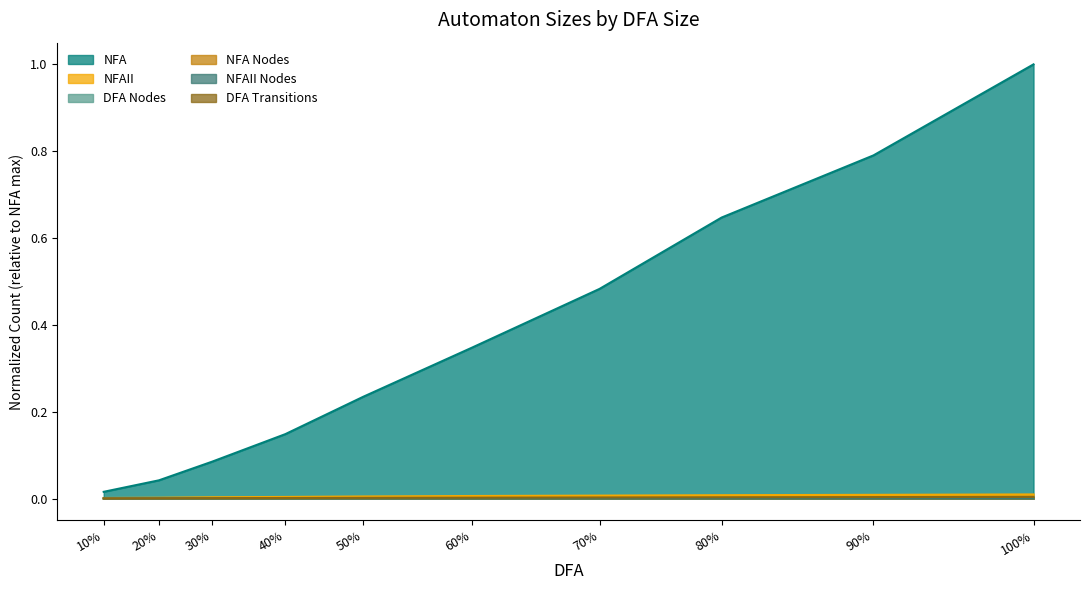

How many lines are shown in the chart?

6